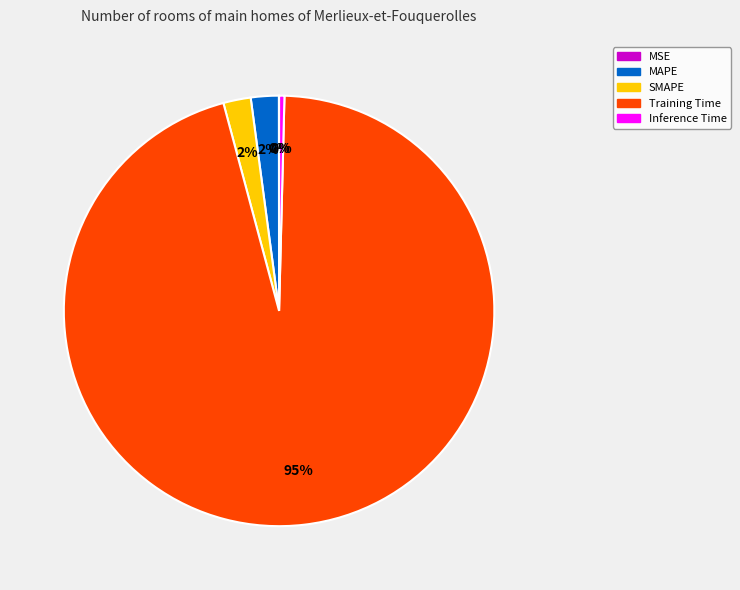

To the nearest percent, what is the average slice percentage?

20%